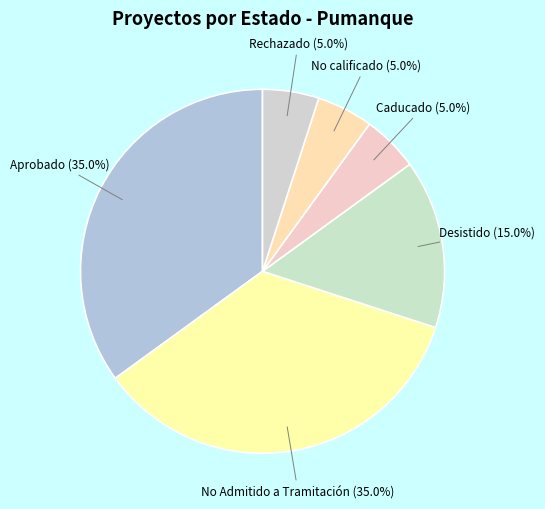

How many slices are in this pie chart?

6